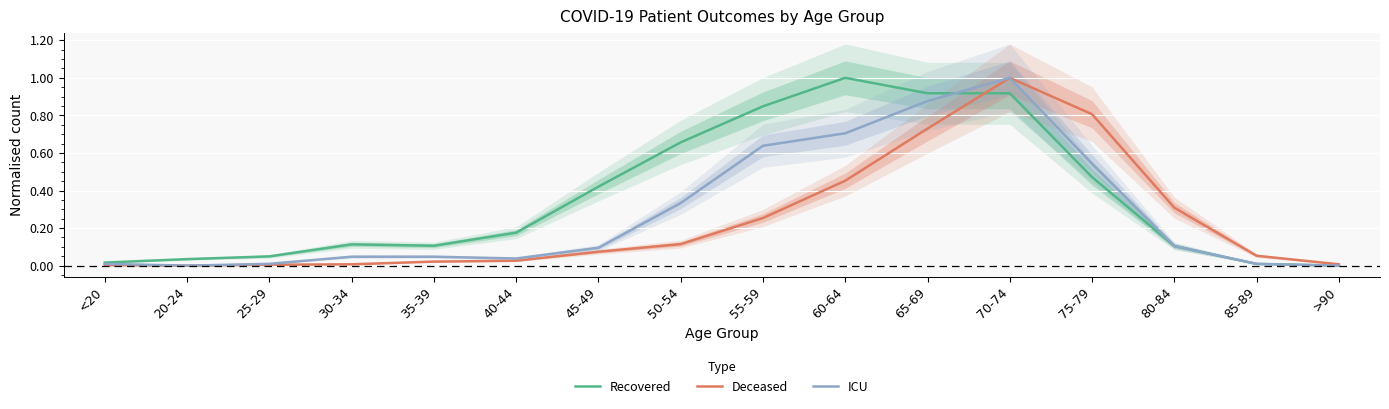

List the series in order of their peak value, highest first.

Recovered, Deceased, ICU